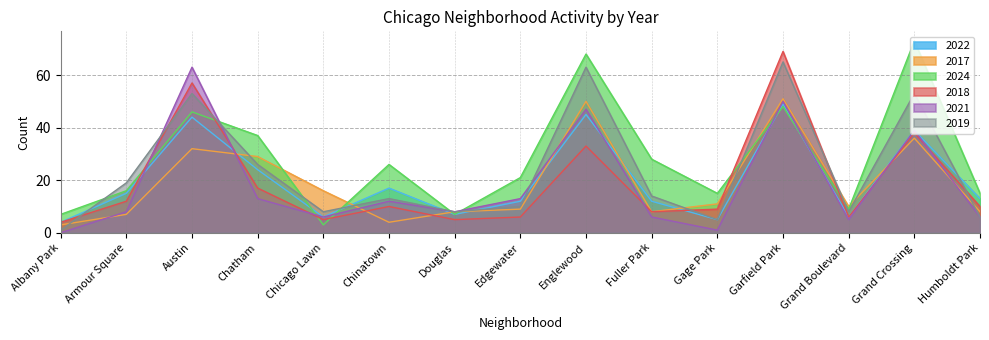

What is the average value of the 2022 series?

20